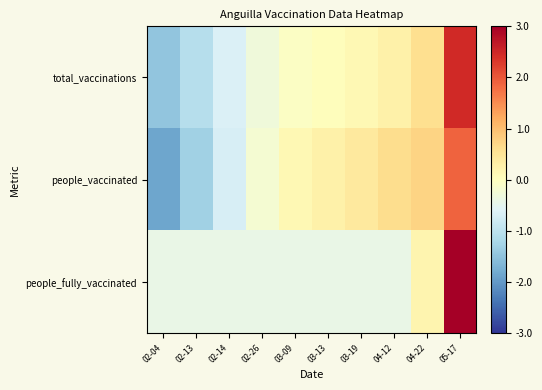

What is the minimum value shown in the chart?

-1.8